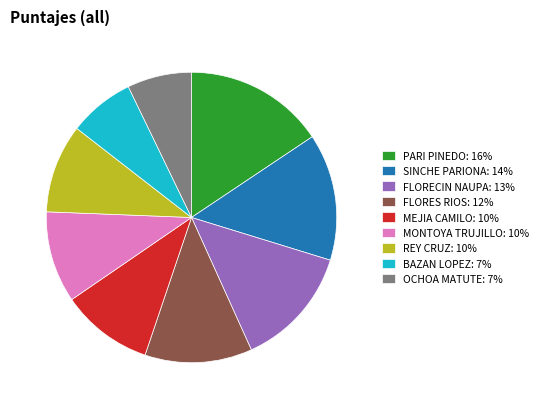

The FLORES RIOS: 12% slice represents 12% of the pie. True or false?

True